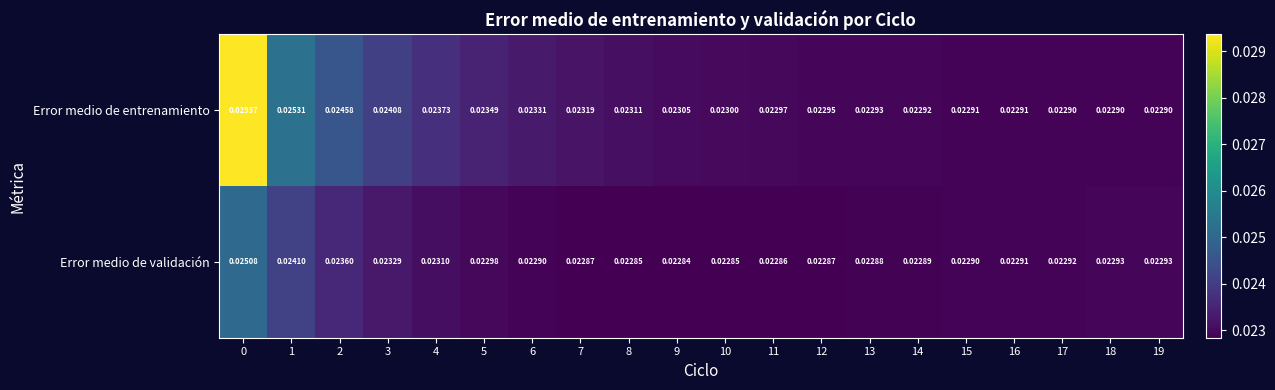

Which series changed the most between 0 and 18?

Error medio de entrenamiento